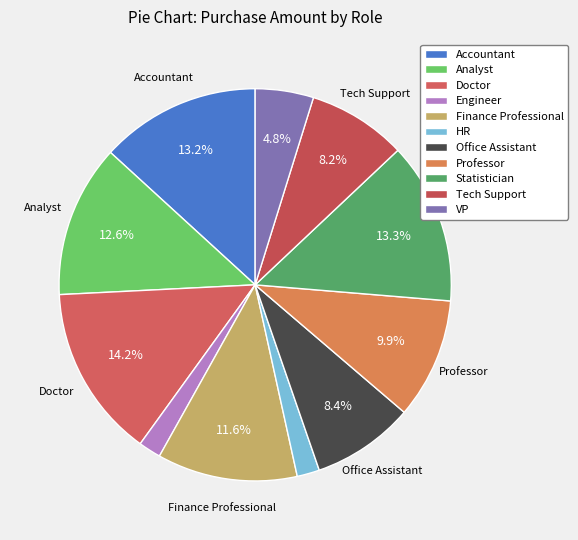

Combined, do VP and Engineer account for over 50%?

No